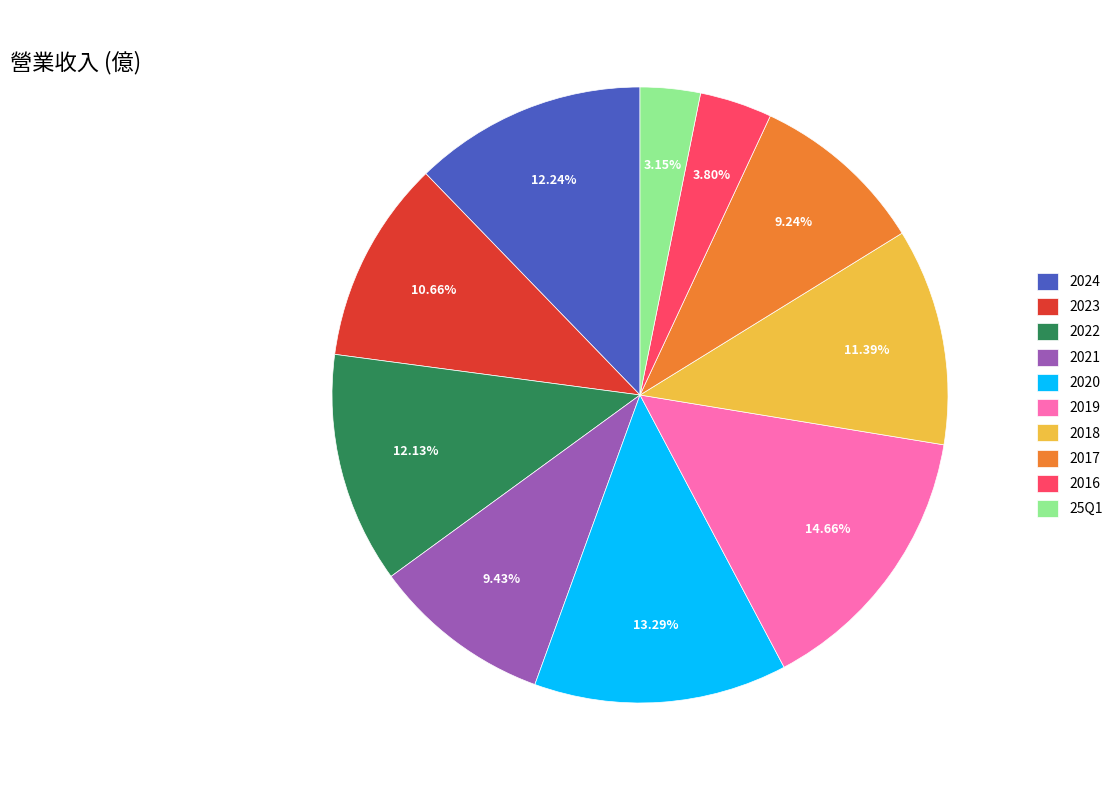

Which has a higher value, 2019 or 2017?

2019